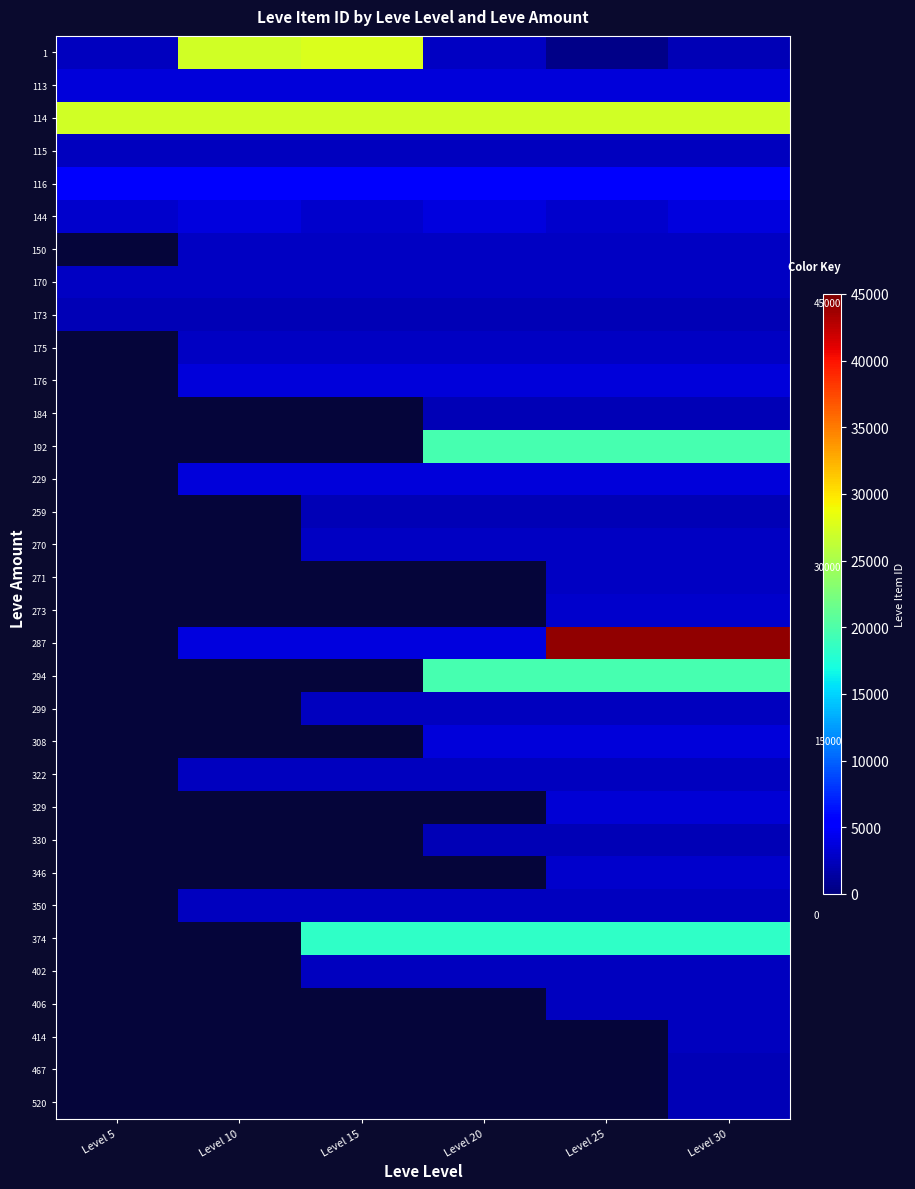

What is the difference between the highest and lowest values at Level 30?

41921.0